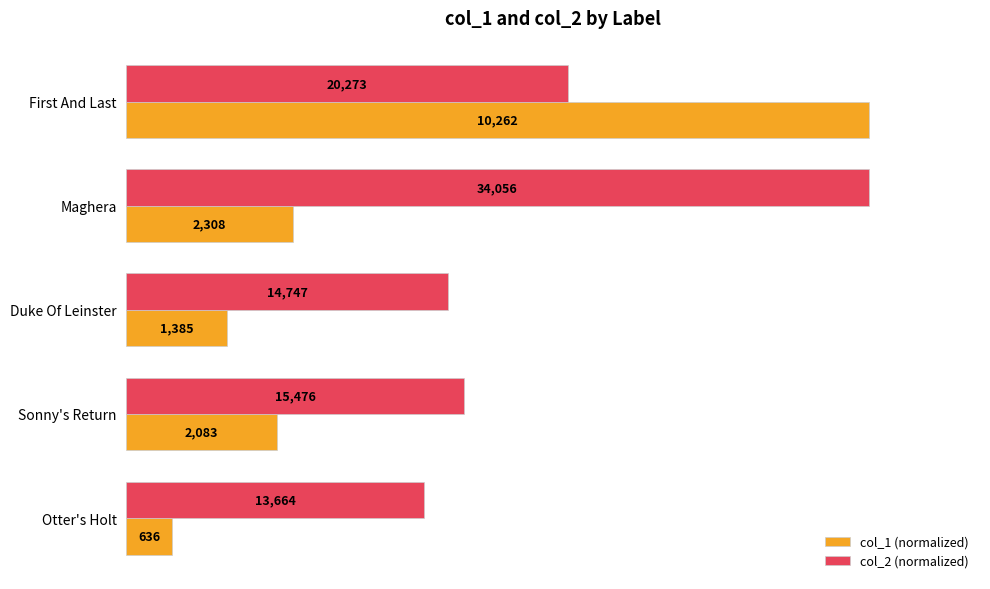

Which series has the widest spread of values?

col_1 (normalized)